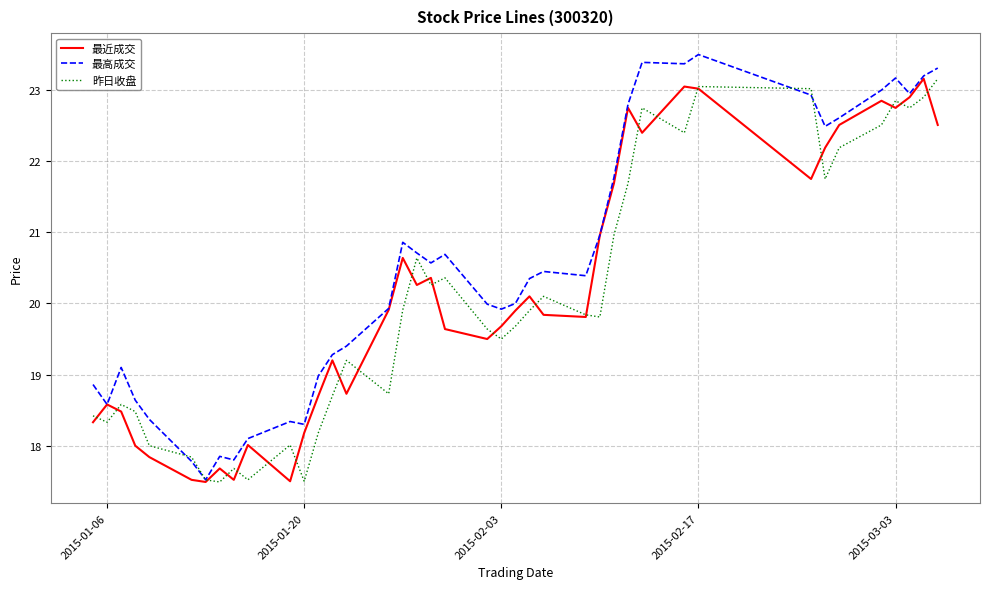

Which series has the largest total across all categories?

最高成交